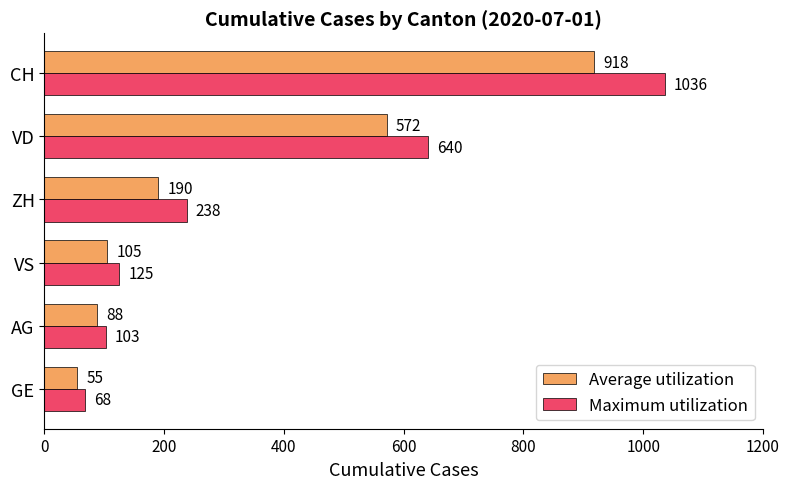

At which category is the sum across all series the highest?

CH